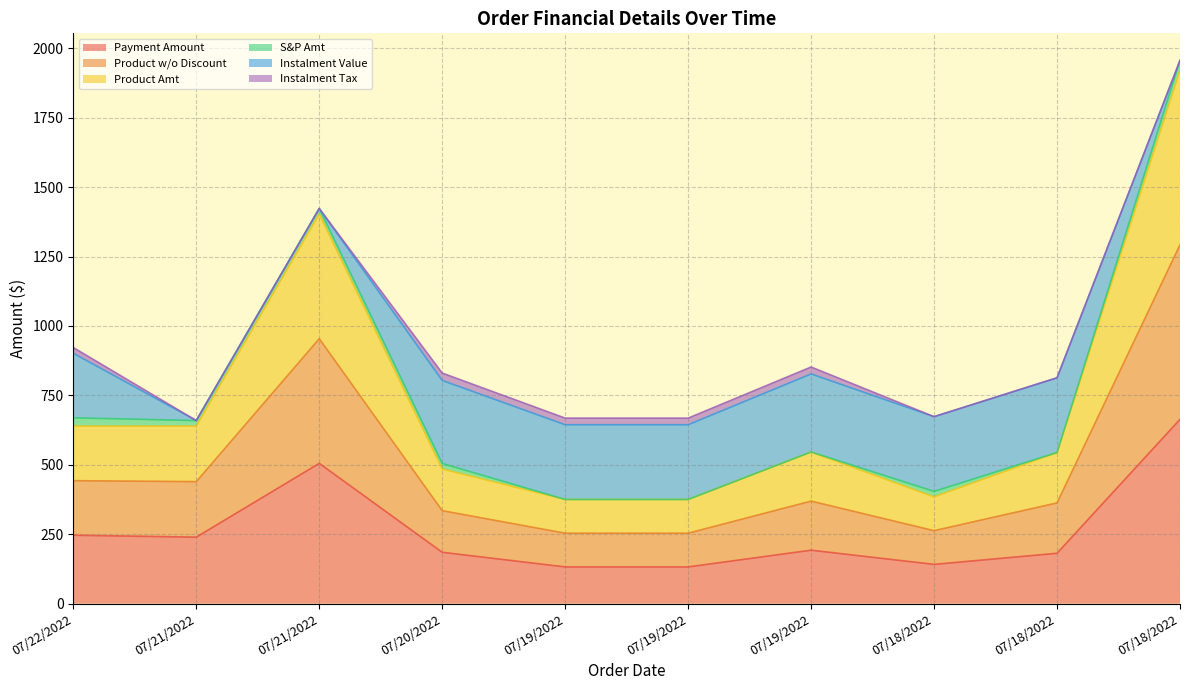

At how many categories does at least one series exceed 1729?

1